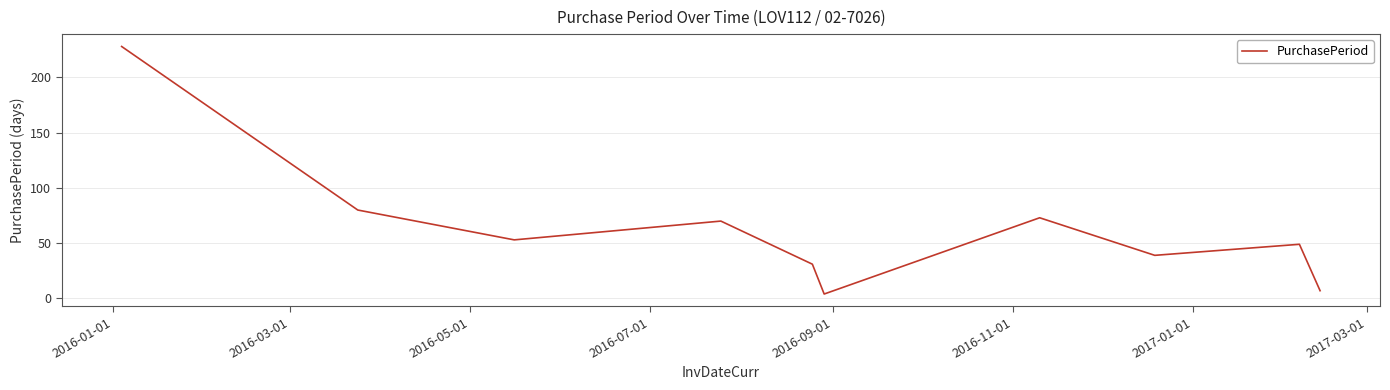

What is the difference between the maximum and minimum values?

224